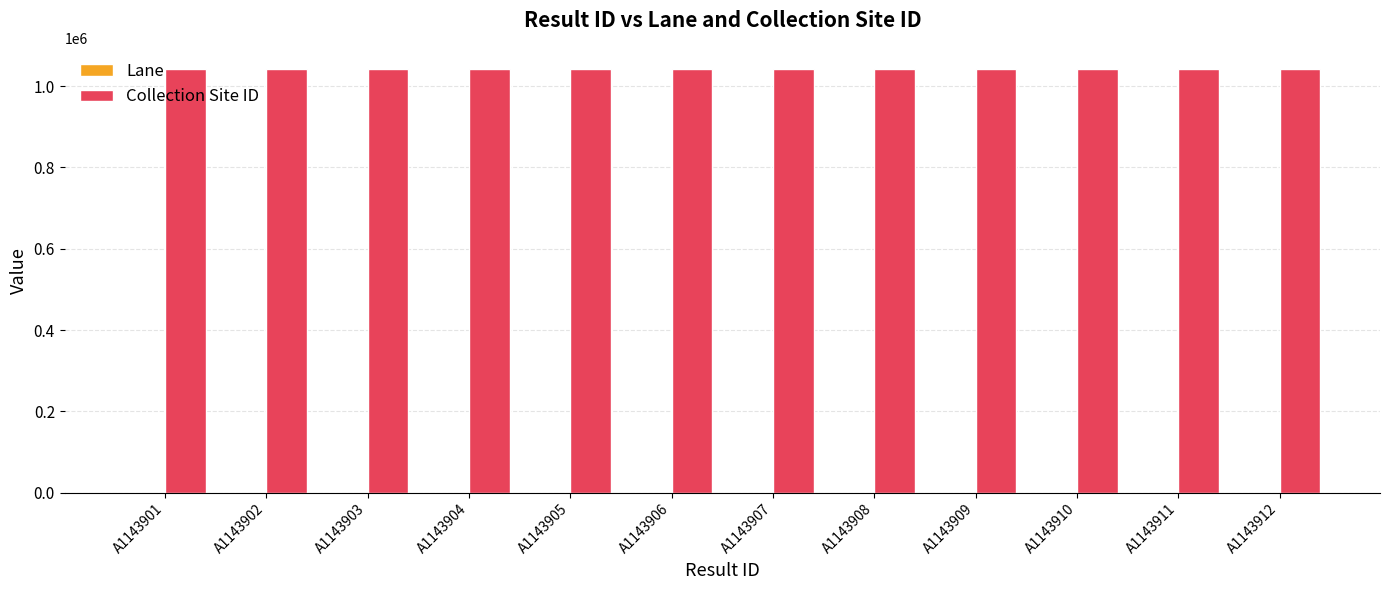

Which series has the largest total across all categories?

Collection Site ID